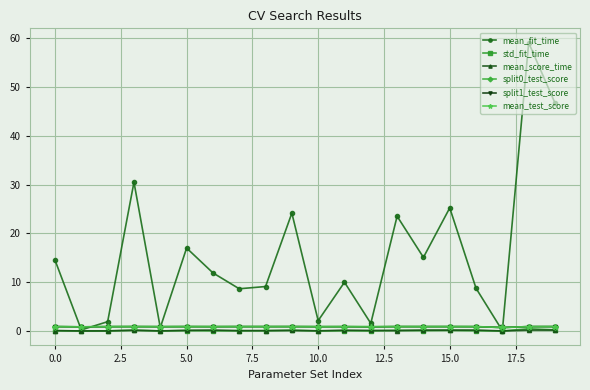

What is the greatest value displayed?

59.0